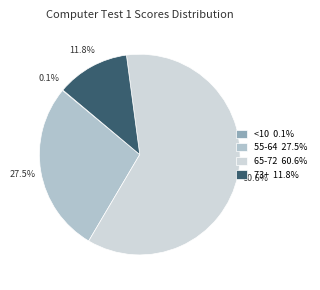

Between 65-72 60.6% and 55-64 27.5%, which is larger?

65-72 60.6%